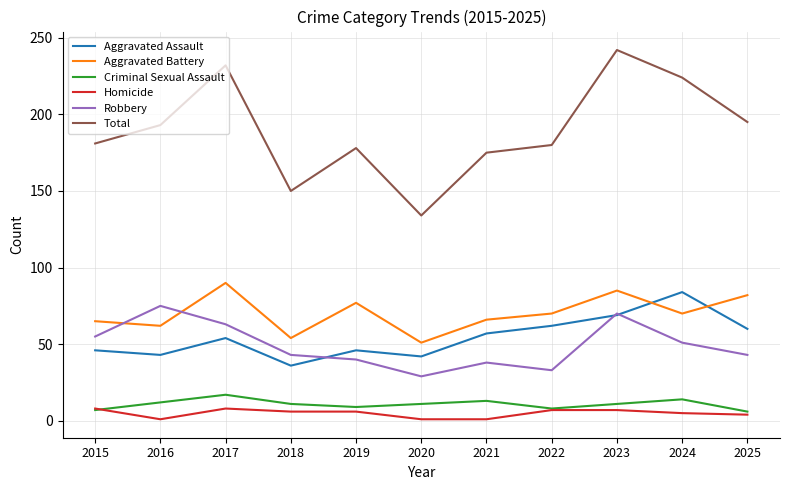

True or false: Robbery and Criminal Sexual Assault intersect in this chart.

False